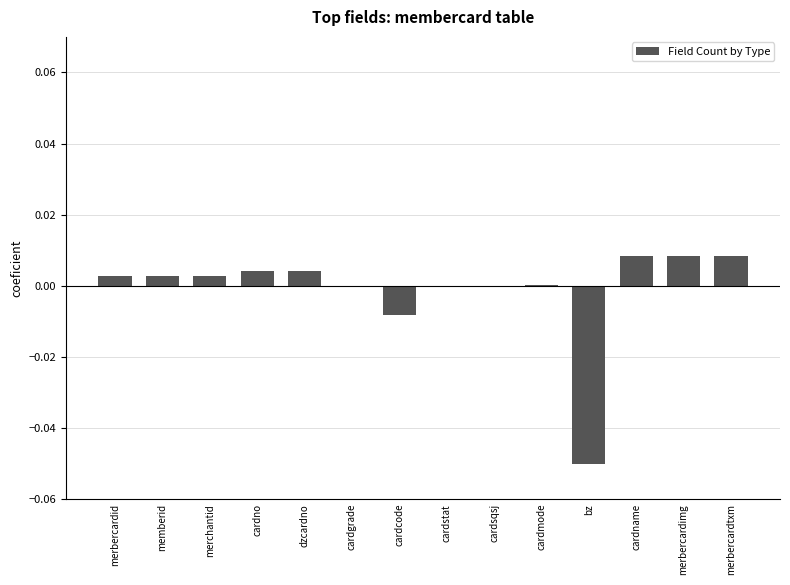

How many categories are shown in the chart?

14